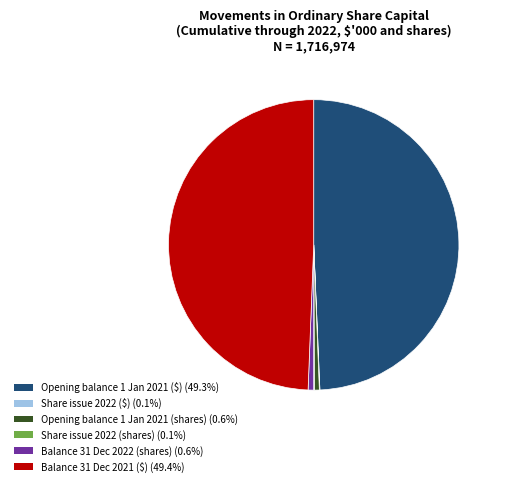

Is there any slice that represents more than half of the pie?

No